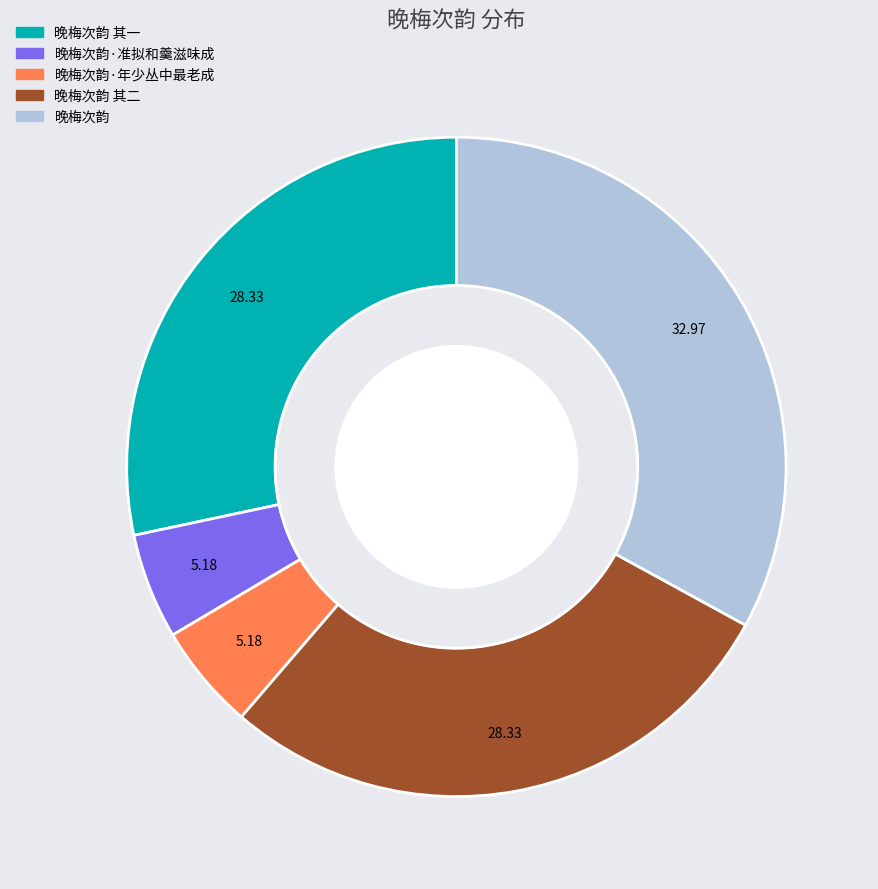

To the nearest percent, what is the difference between the largest and smallest slice percentages?

28%